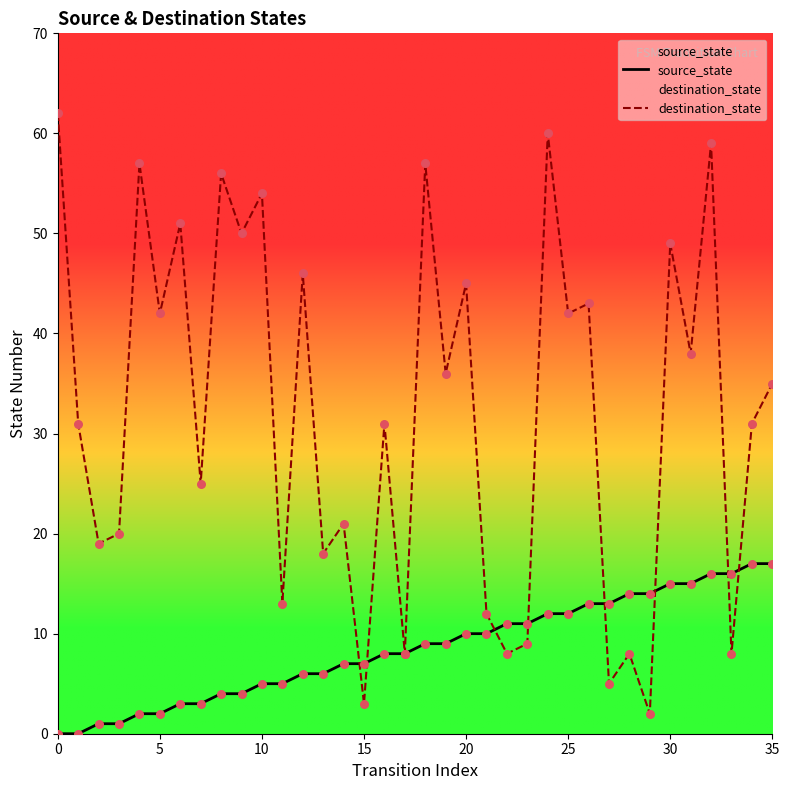

At which category is the sum across all series the highest?

32